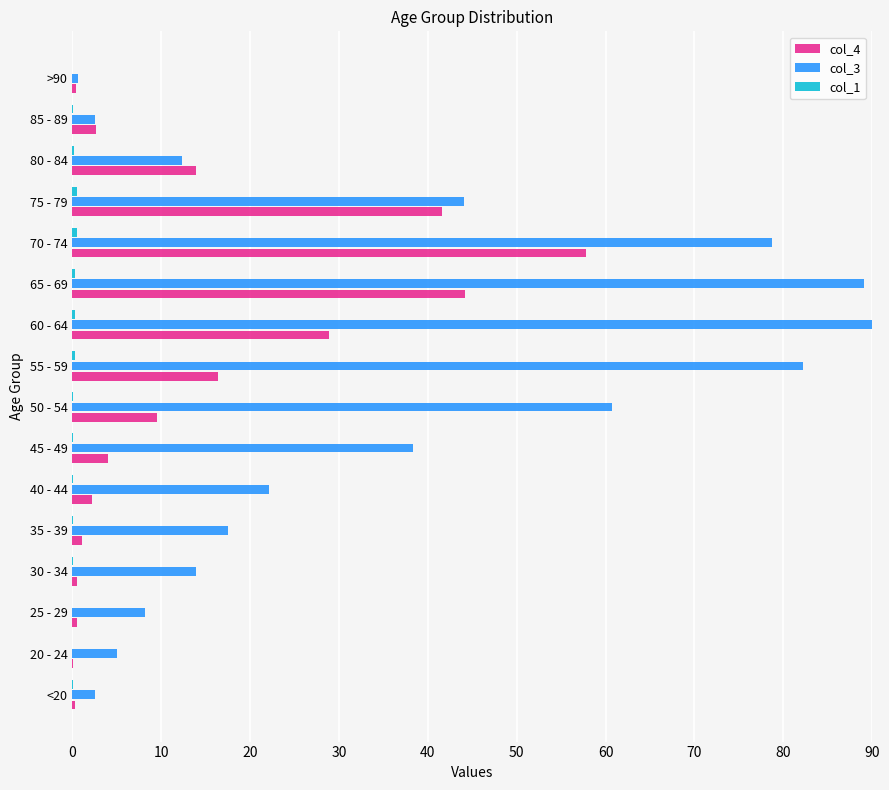

The col_4 series shows 43.4 at 60 - 64. True or false?

False